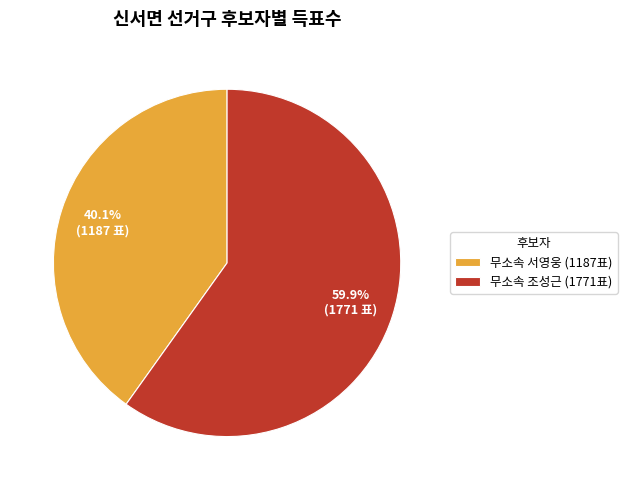

Which slice is the smallest?

무소속 서영웅 (1187표)